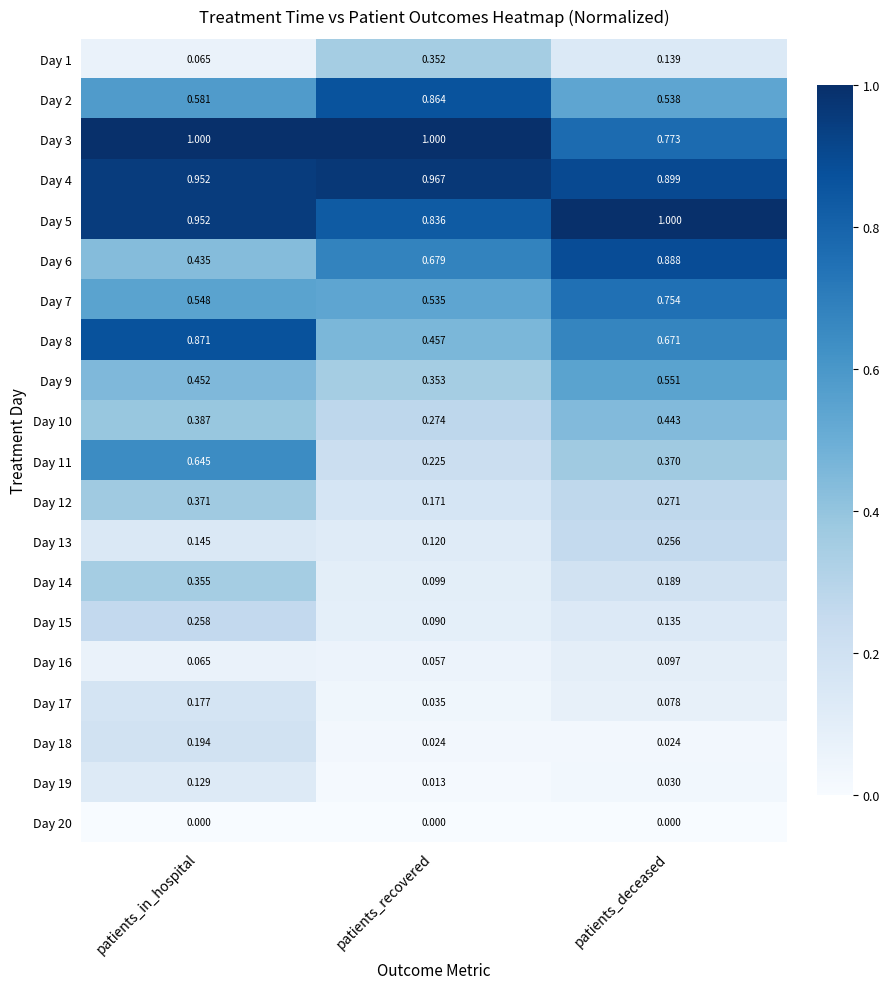

What is the difference between the highest and lowest values at patients_deceased?

1.0